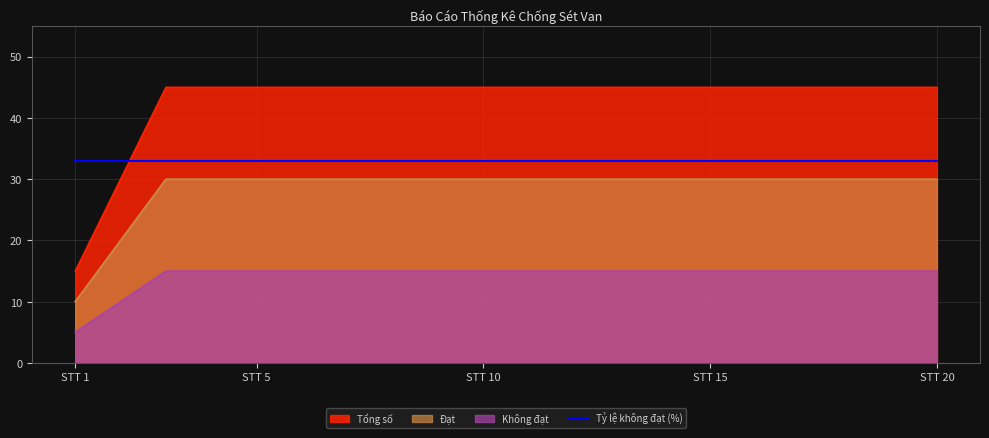

True or false: Không đạt and Đạt intersect in this chart.

False